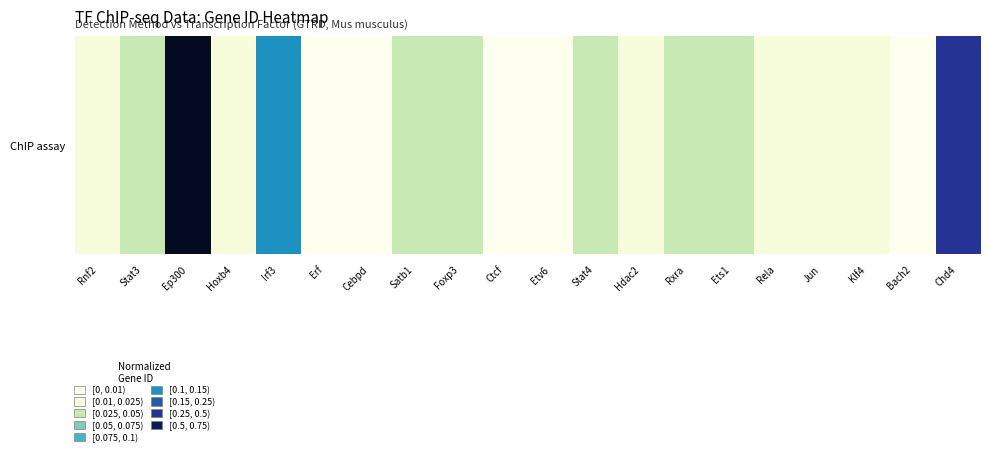

Rank the categories by value from highest to lowest.

Ep300, Chd4, Irf3, Ets1, Stat4, Stat3, Foxp3, Satb1, Rxra, Rnf2, Rela, Klf4, Jun, Hoxb4, Hdac2, Etv6, Erf, Ctcf, Cebpd, Bach2